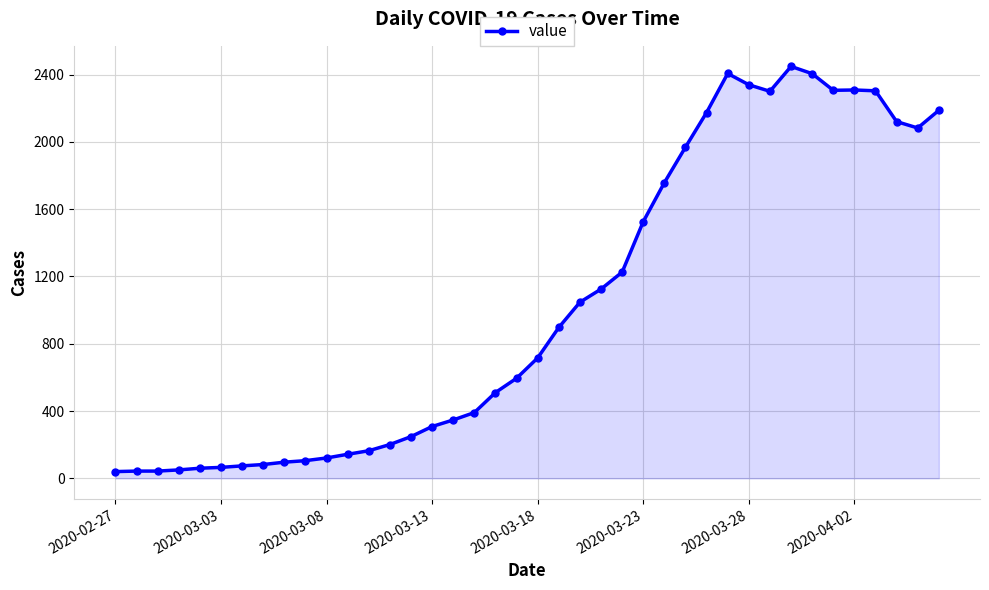

What is the greatest value displayed?

2449